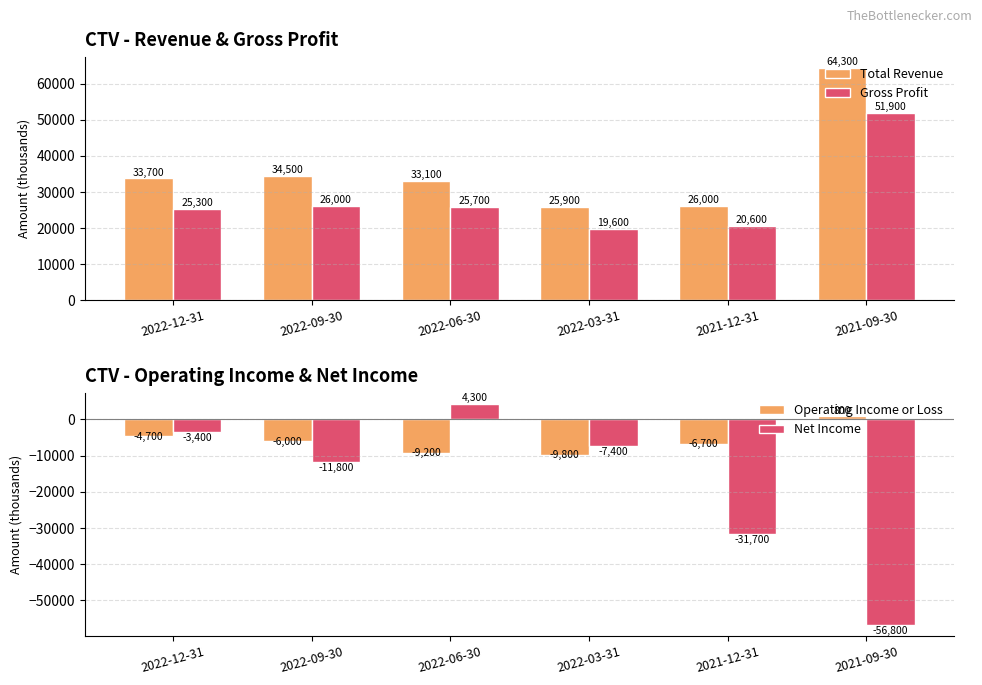

Between 2022-12-31 and 2021-12-31, which is larger?

2022-12-31